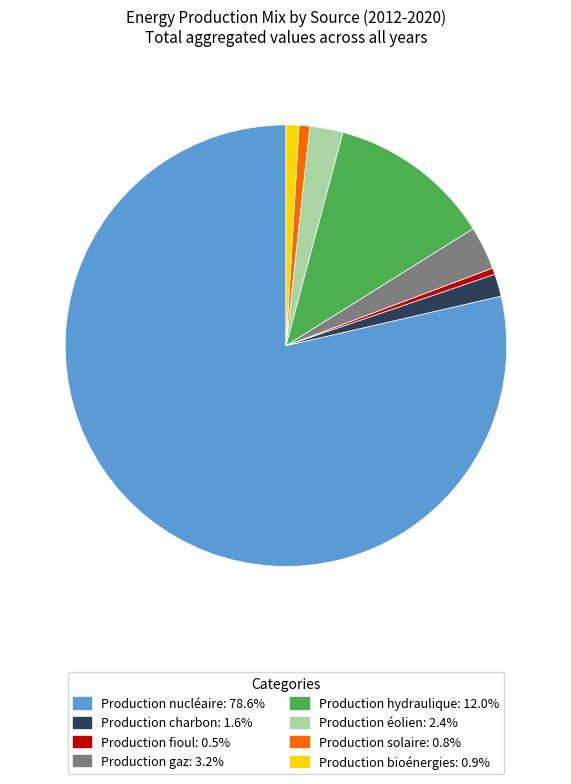

Which slice is the largest?

Production nucléaire